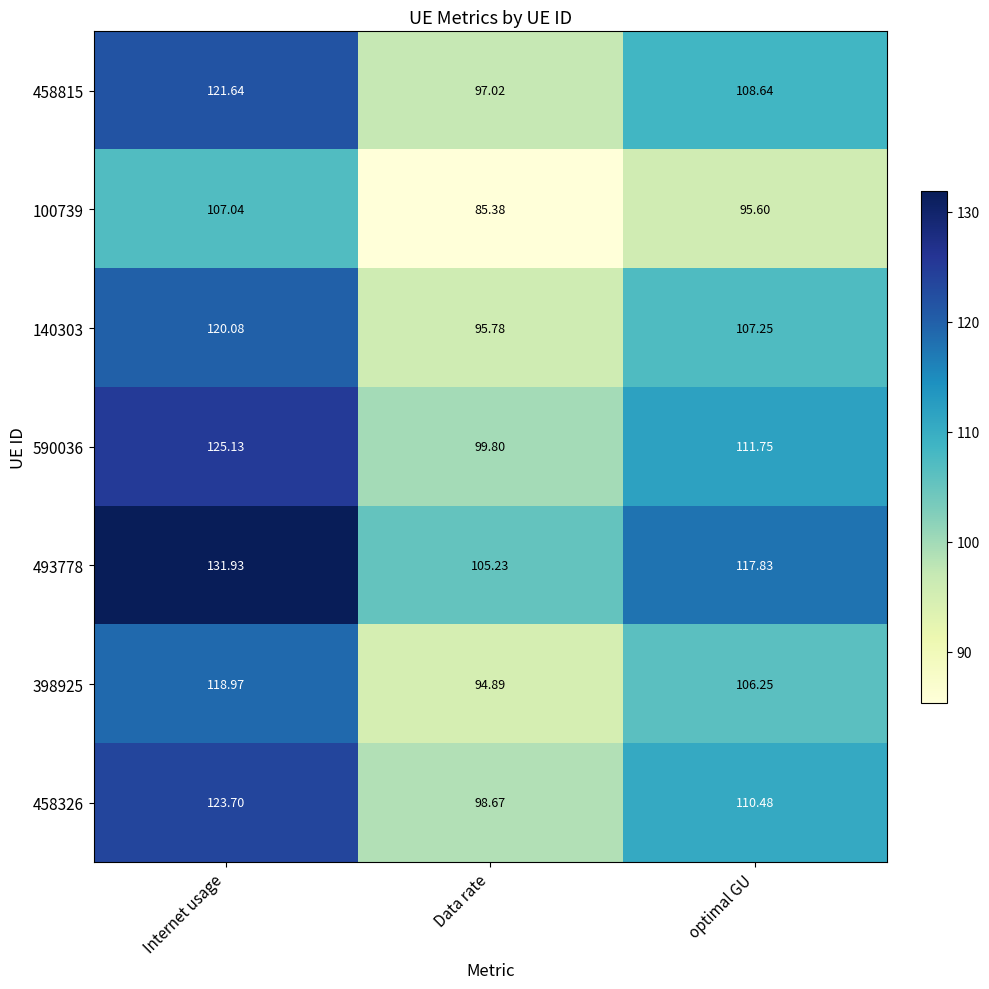

Is the value of 140303 at Data rate greater than the value of 493778 at Internet usage?

No